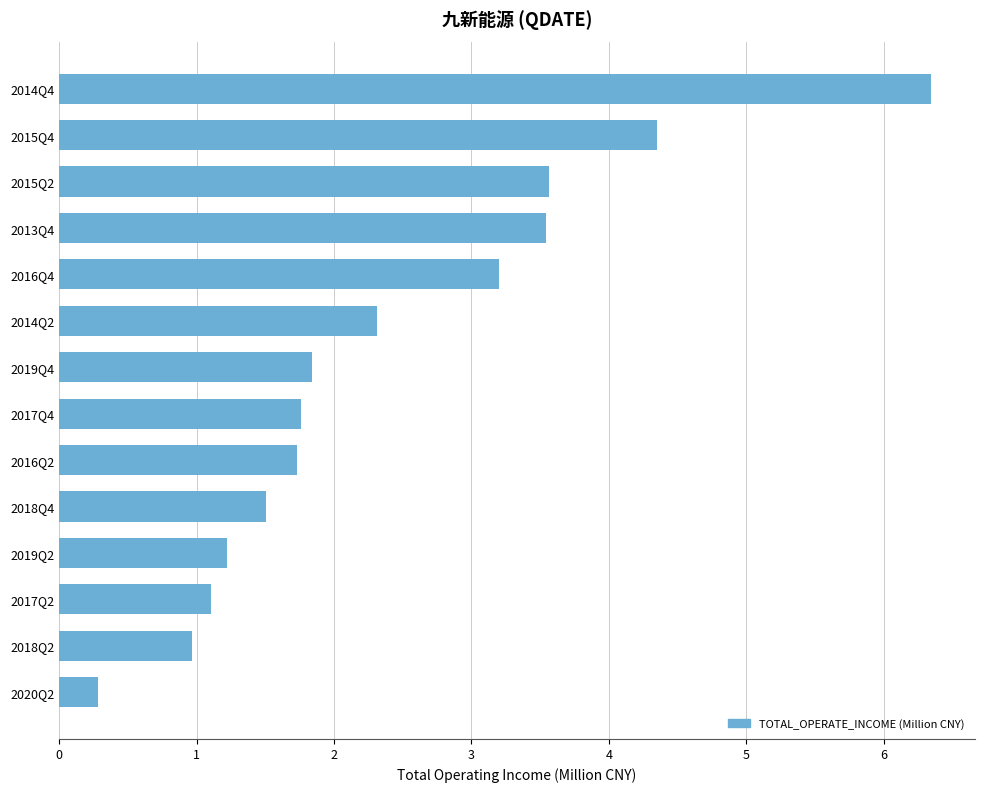

What is the difference between the maximum and minimum values?

6.1